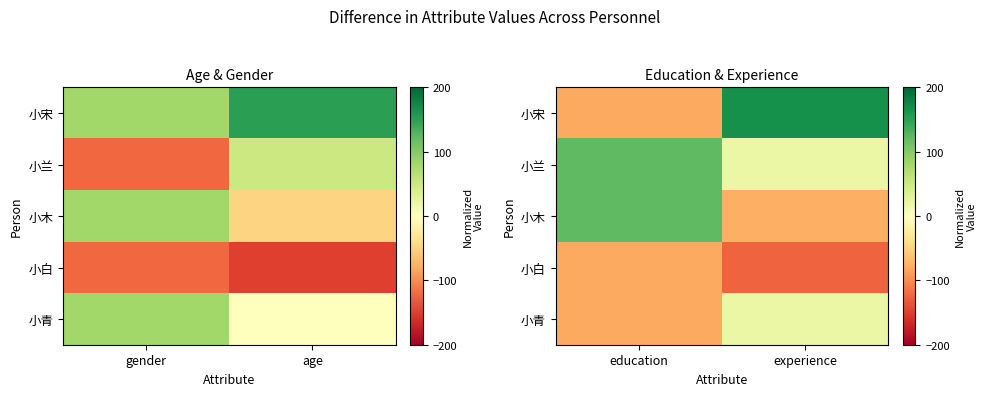

At which label is 小青 closest to -31?

experience